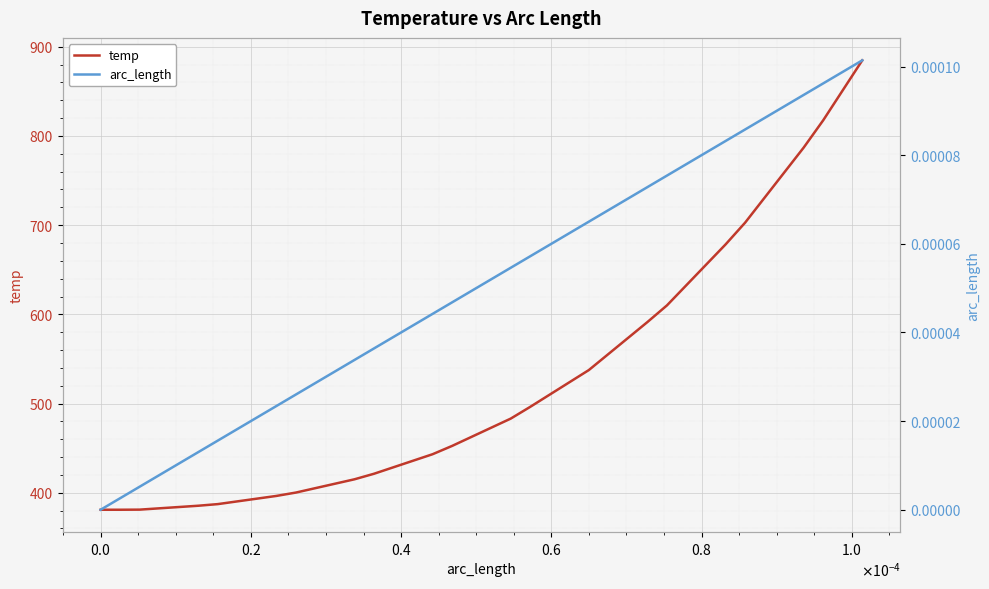

How many series are shown in this chart?

2